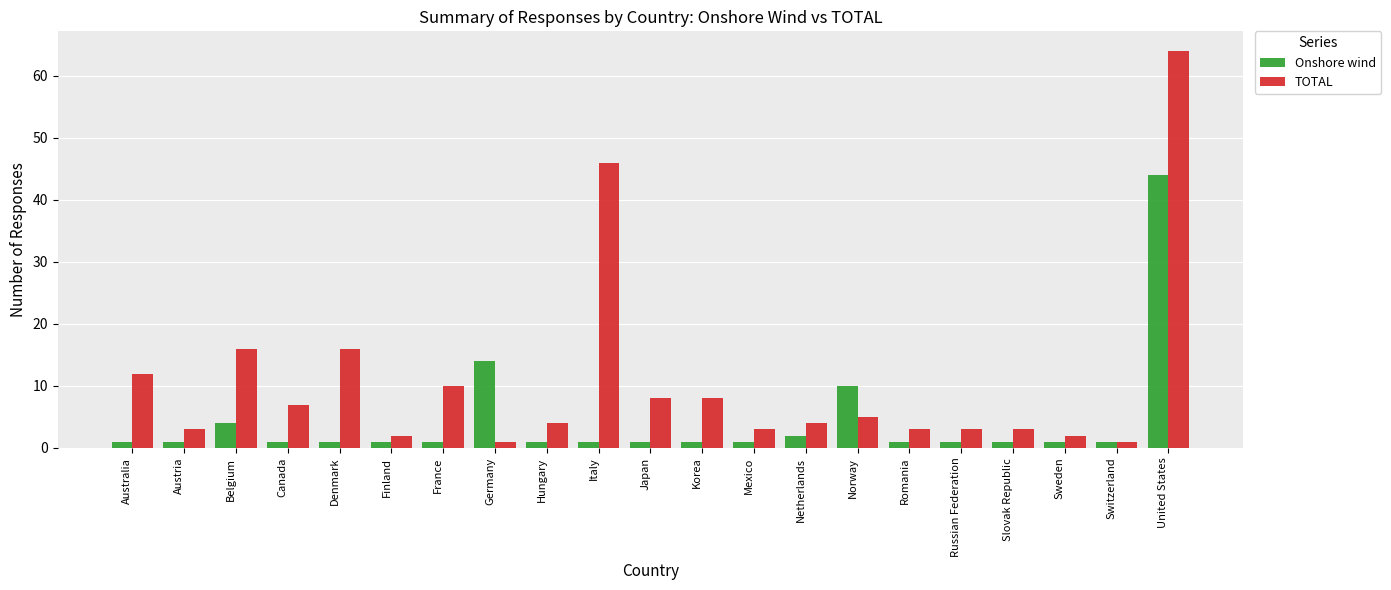

What is the difference between the TOTAL values at Belgium and Sweden?

14